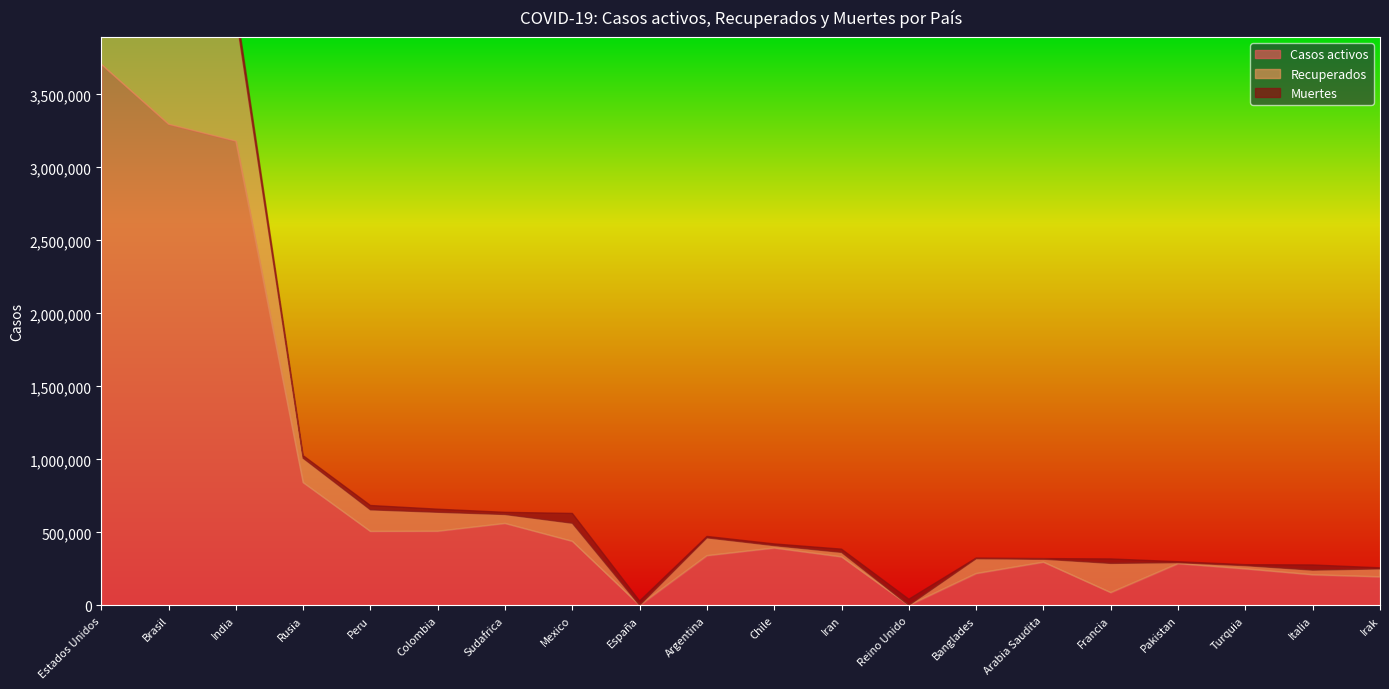

What is the highest value of the Recuperados series?

2531340